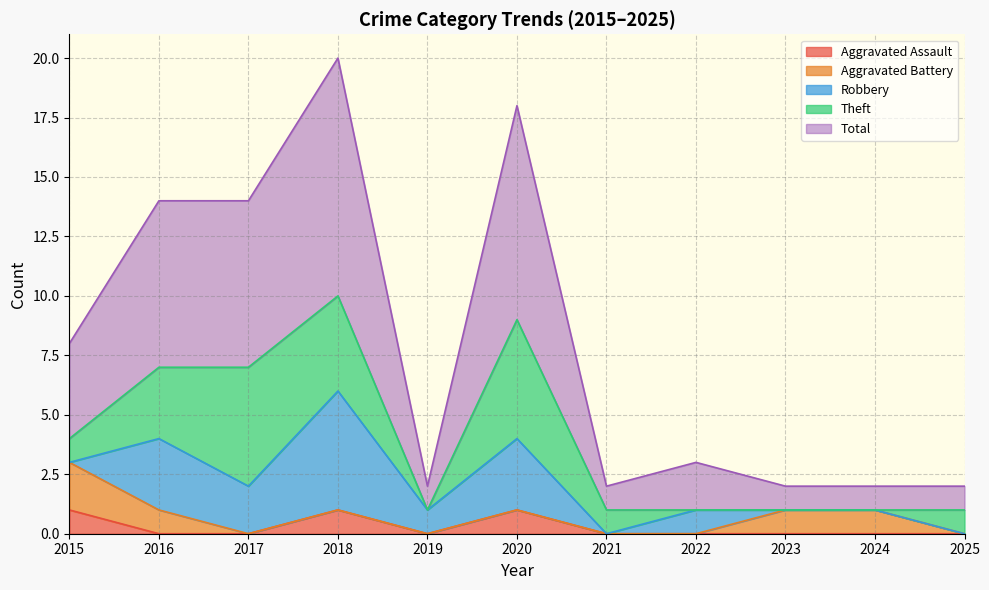

How many positive values does the Aggravated Assault series have?

3